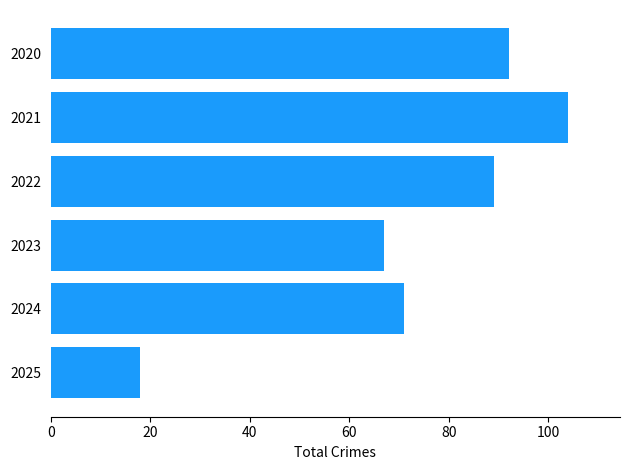

The chart shows a value of 99 at 2024. True or false?

False